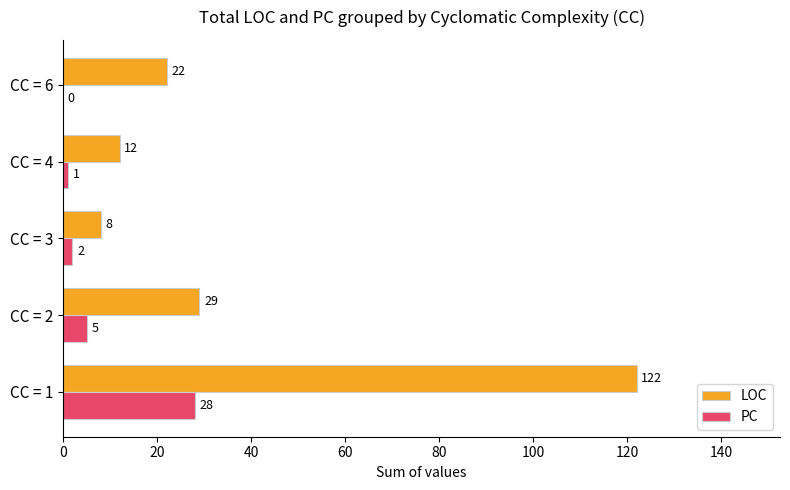

The value of LOC at CC = 6 is 31. True or false?

False